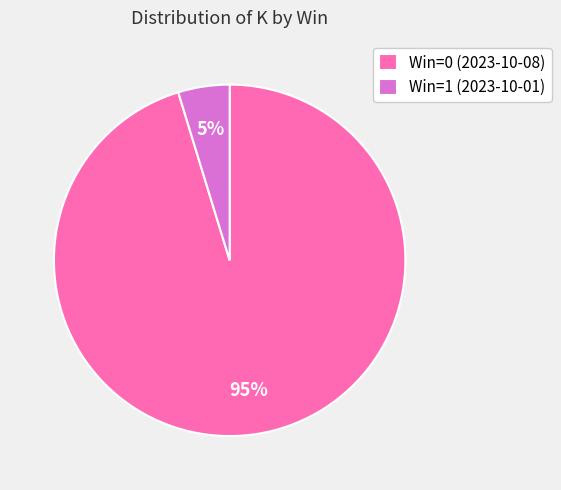

To the nearest percent, what is the combined percentage of Win=0 (2023-10-08) and Win=1 (2023-10-01)?

100%